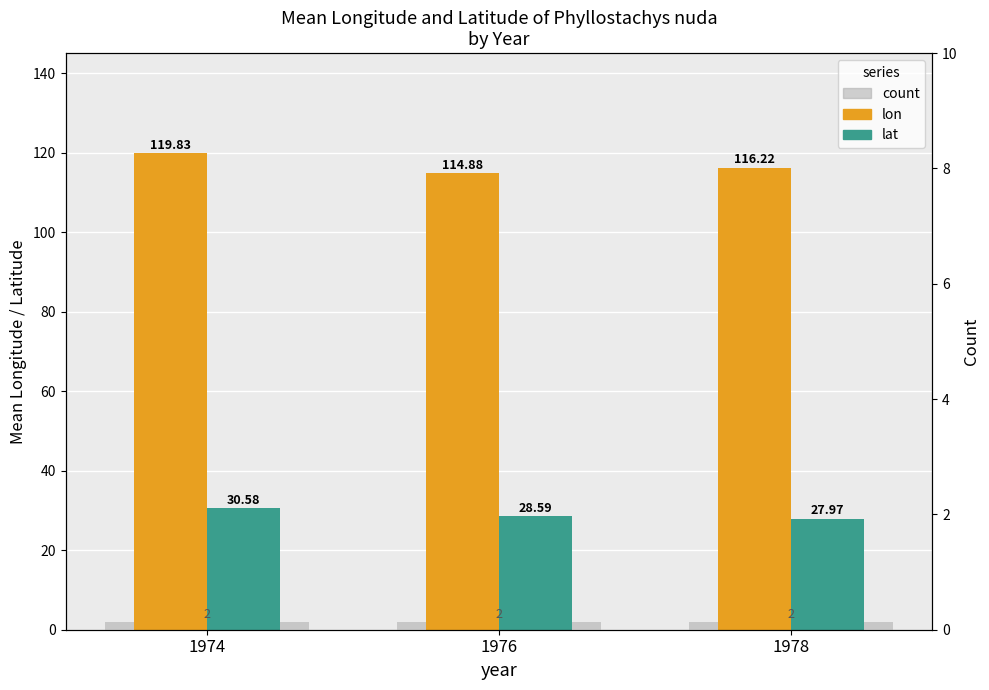

What is the sum of all lat values?

87.1